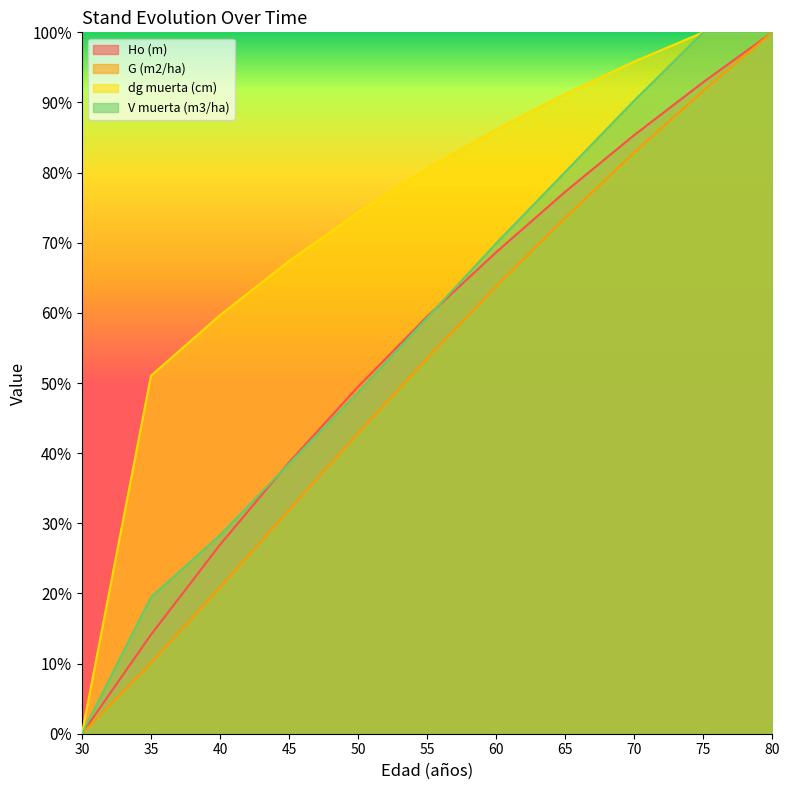

True or false: V muerta (m3/ha) and dg muerta (cm) cross at least once.

False